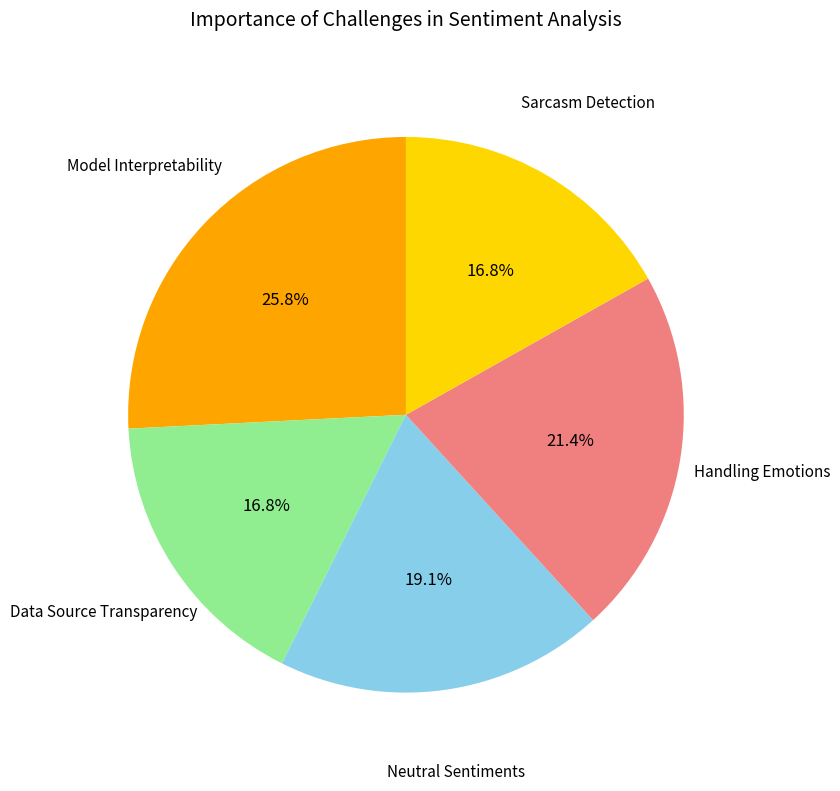

Is there any slice that represents more than half of the pie?

No